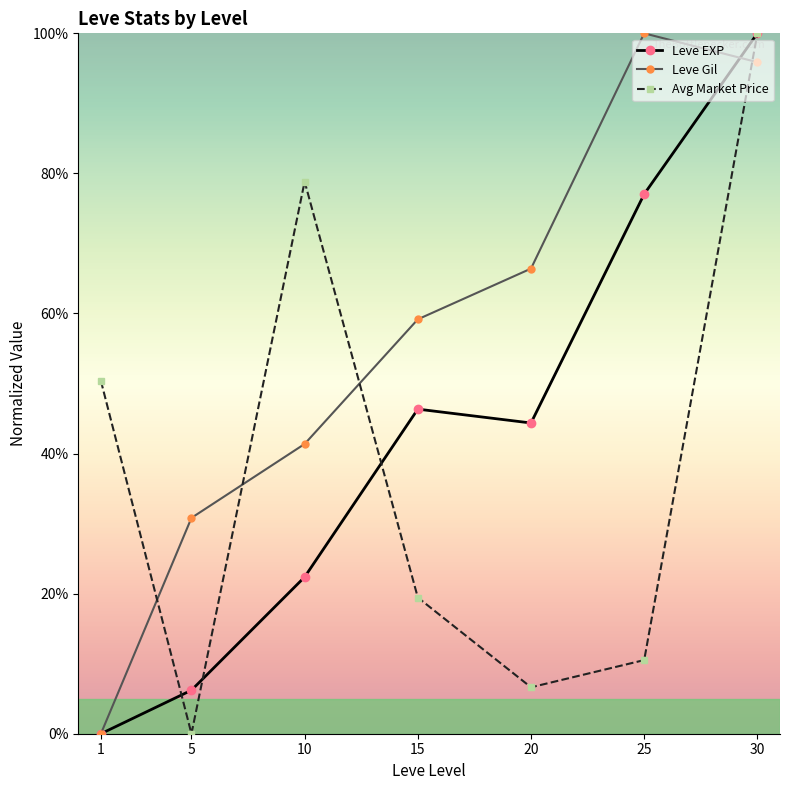

What is the difference between the maximum and second lowest values in the Avg Market Price series?

0.9